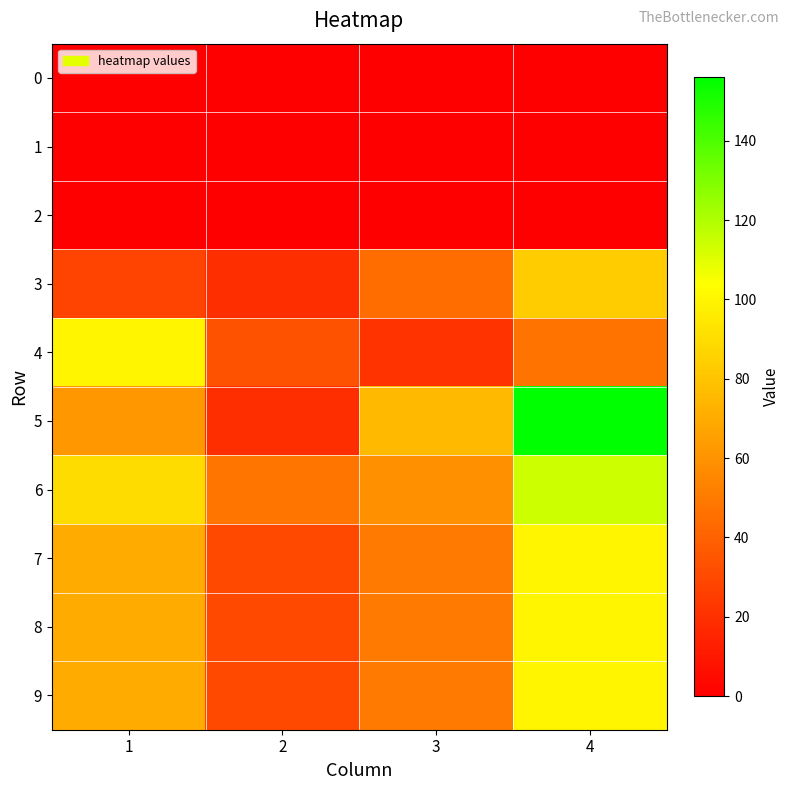

What is the total value across all series at 1?

490